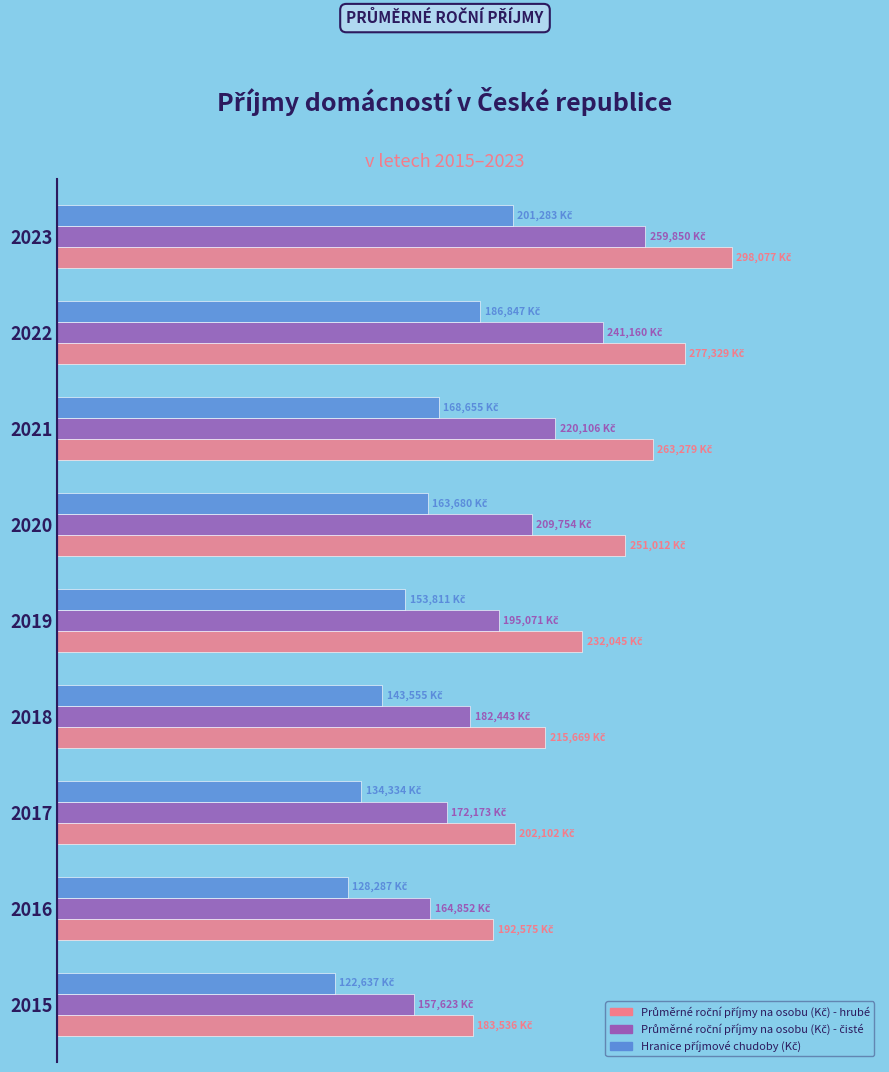

How many bars are there in each group?

3